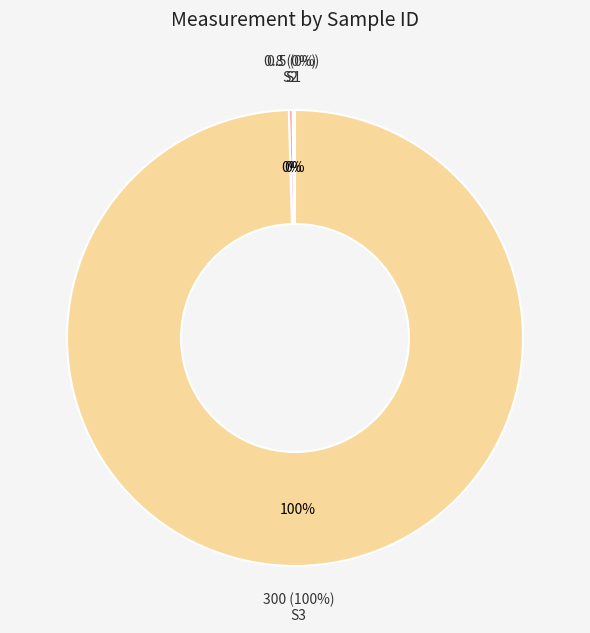

To the nearest percent, what is the combined percentage of S2 and S3?

100%